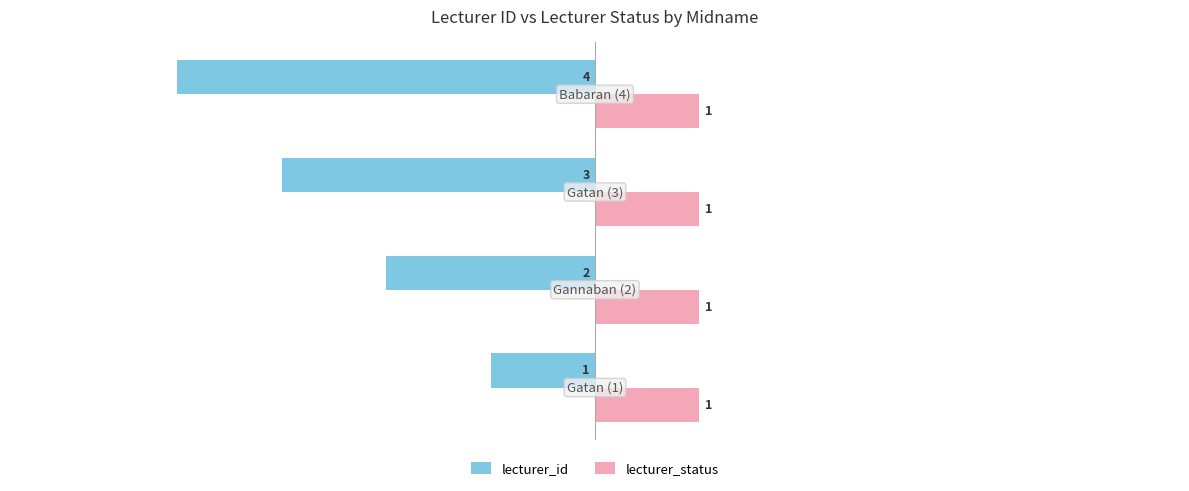

Which series has the largest range (max minus min)?

lecturer_id